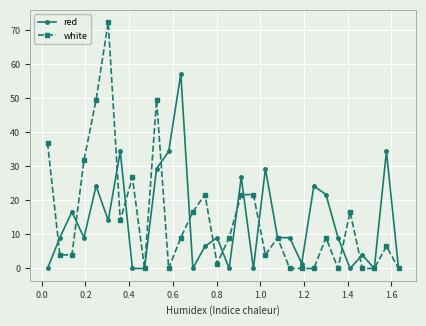

What are all the series names shown in the legend?

red, white